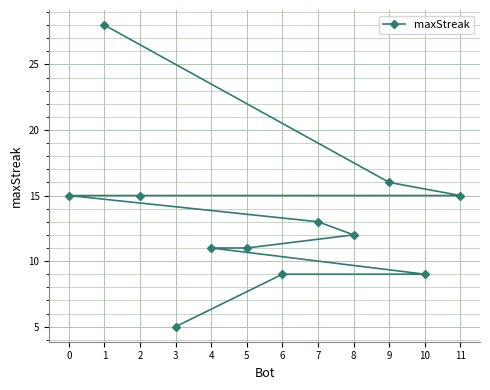

Reading left to right, transcribe all the data shown in this chart.

0=15	1=28	2=15	3=5	4=11	5=11	6=9	7=13	8=12	9=16	10=9	11=15